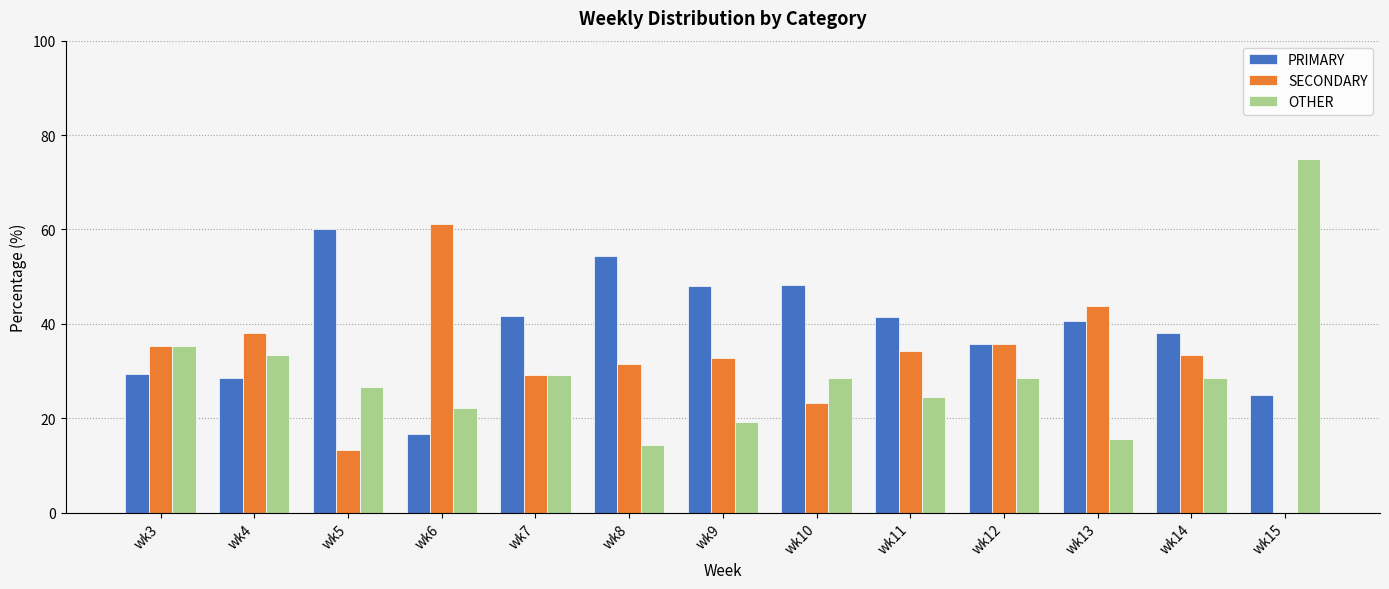

Is it true that SECONDARY equals 23.2 at wk10?

True